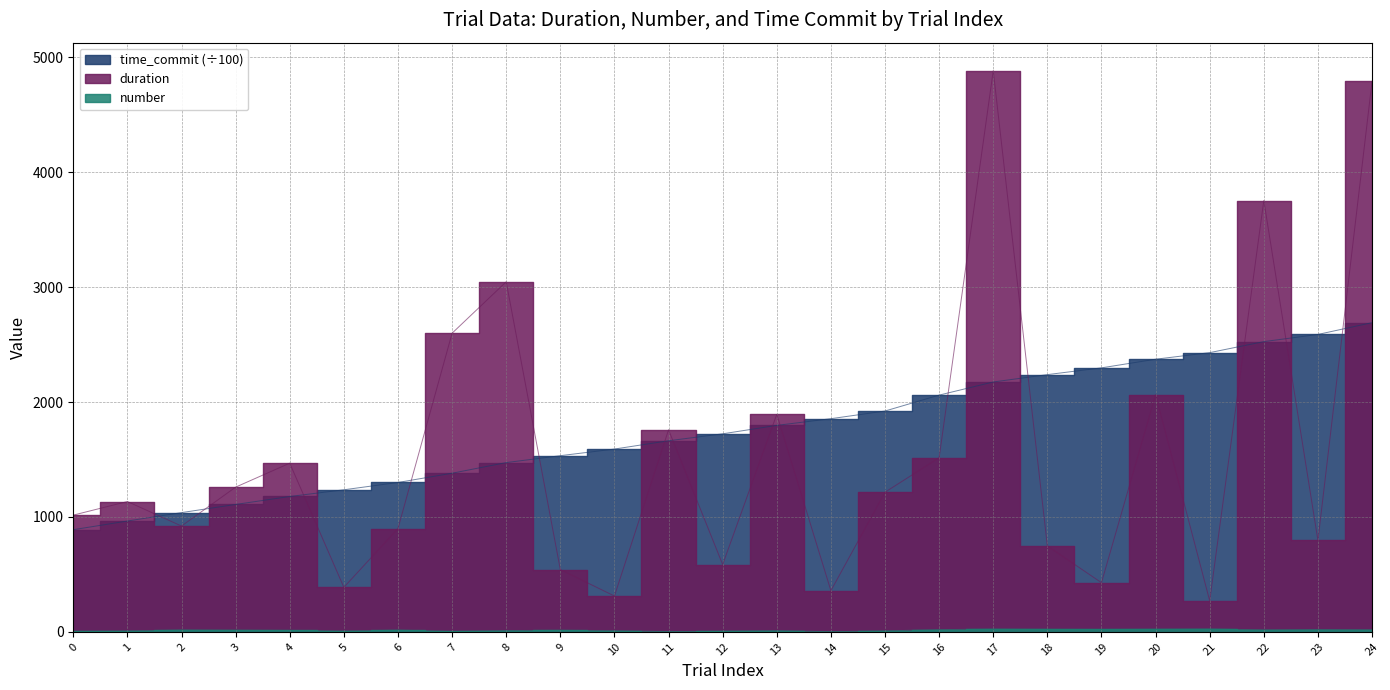

What is the difference between the duration values at 15 and 14?

857.4